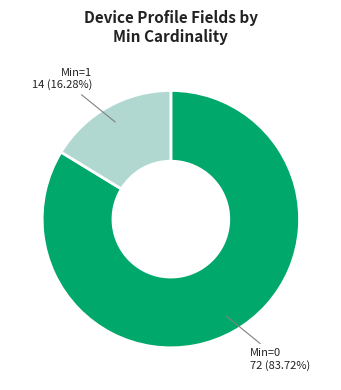

Is there a majority slice in this chart?

Yes